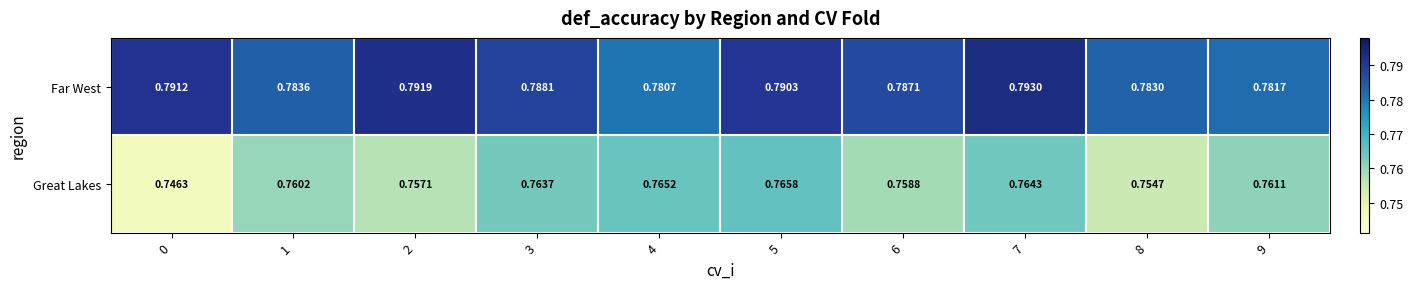

Rank the series by their maximum value, from lowest to highest.

Great Lakes, Far West